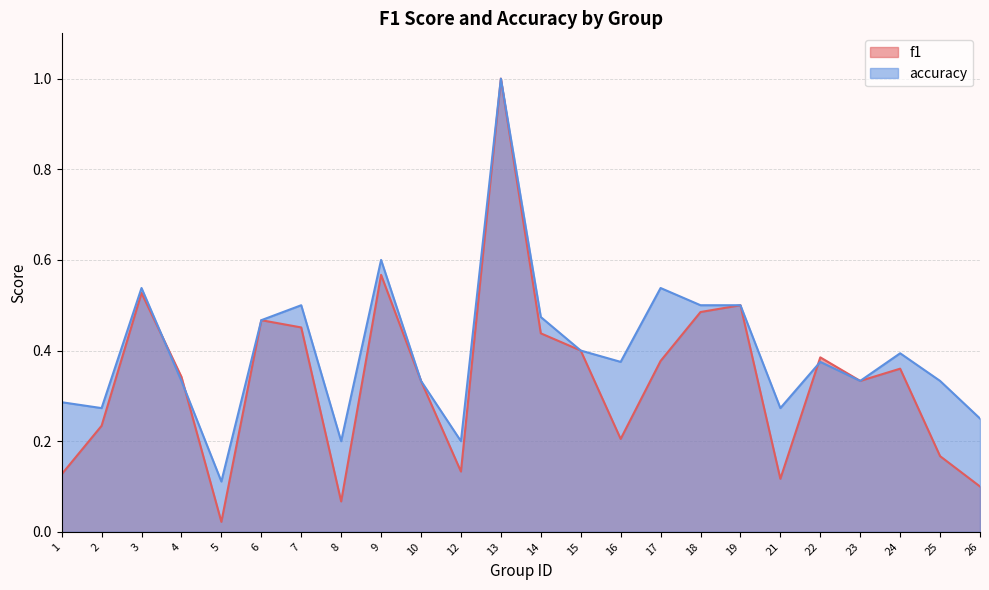

Does the chart display data point markers on the line(s)?

No